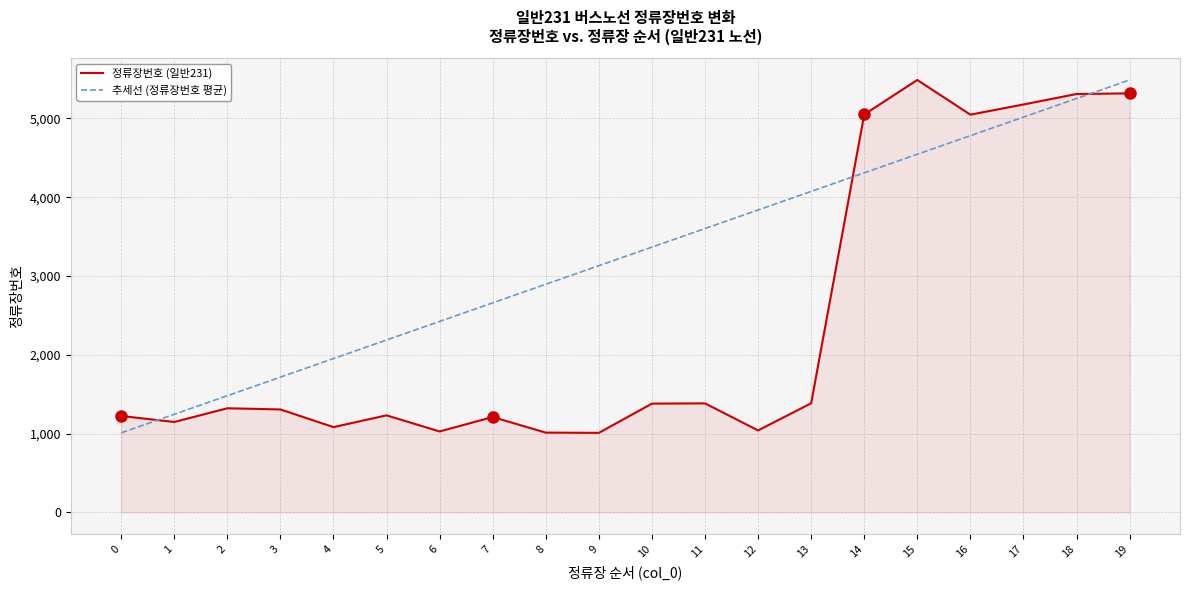

Where do 정류장번호 (일반231) and 추세선 (정류장번호 평균) first cross each other?

0 and 1